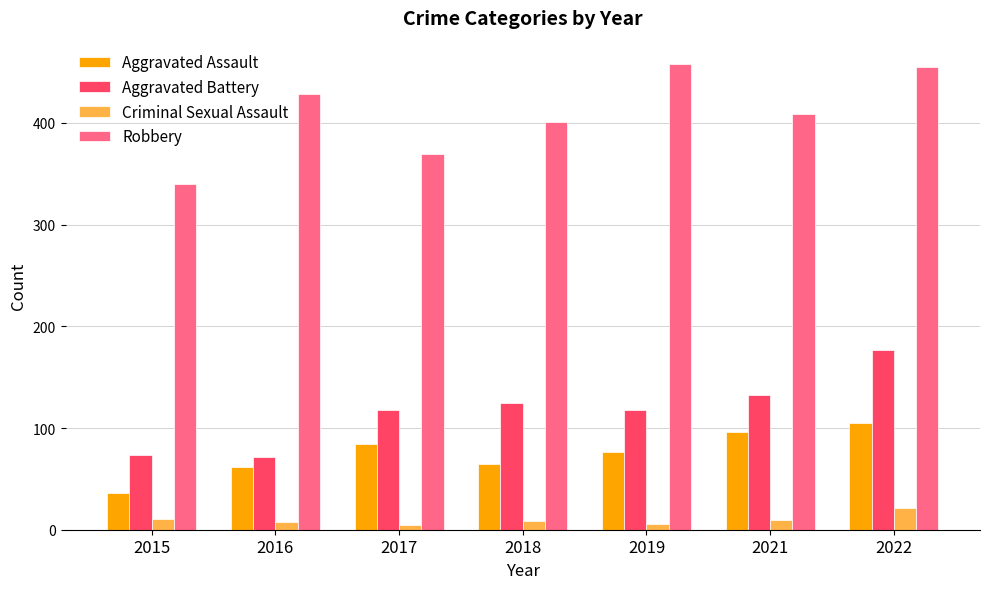

True or false: Criminal Sexual Assault has a value of 21 at 2022.

True